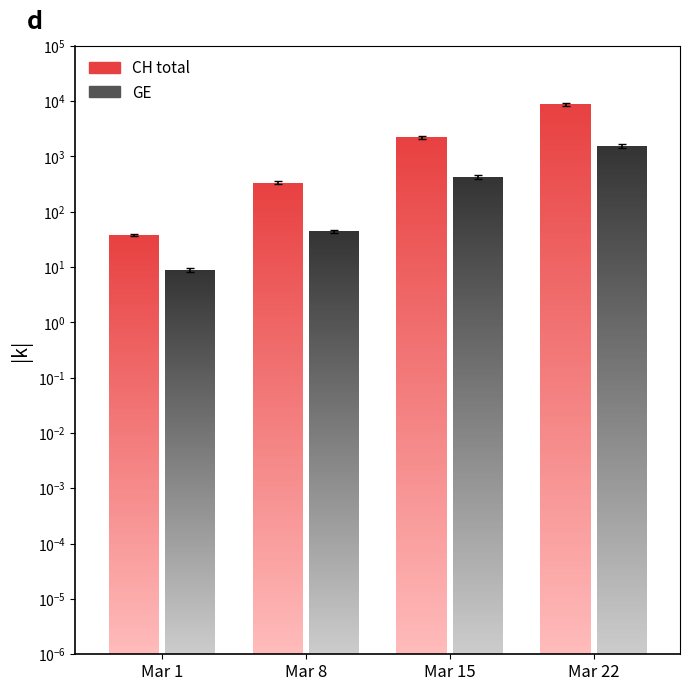

The value of GE at Mar 15 is 391.0. True or false?

True